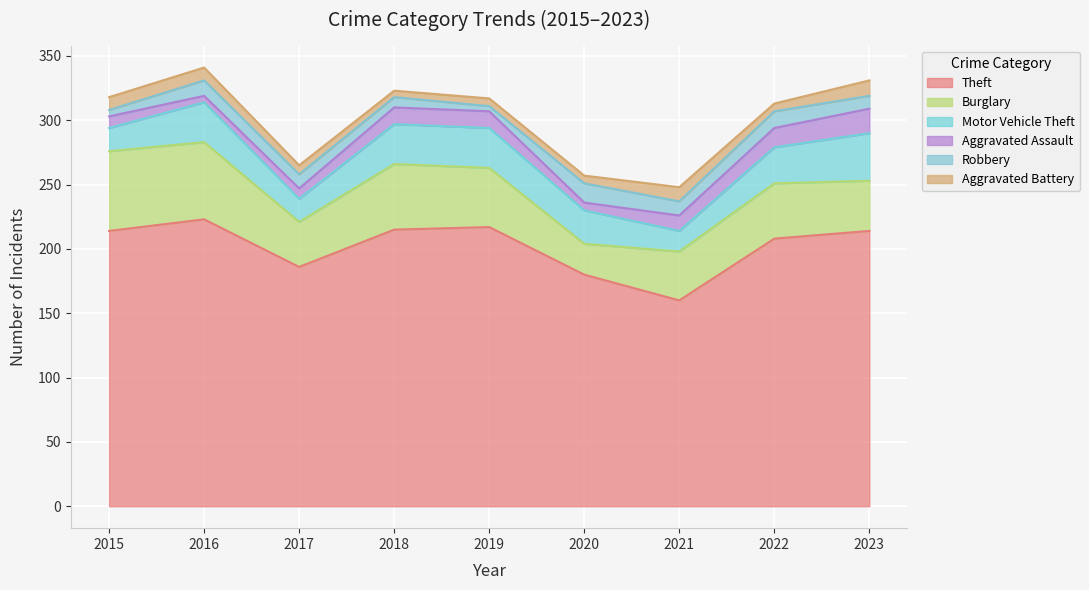

Which category has the lowest value across all series?

2019